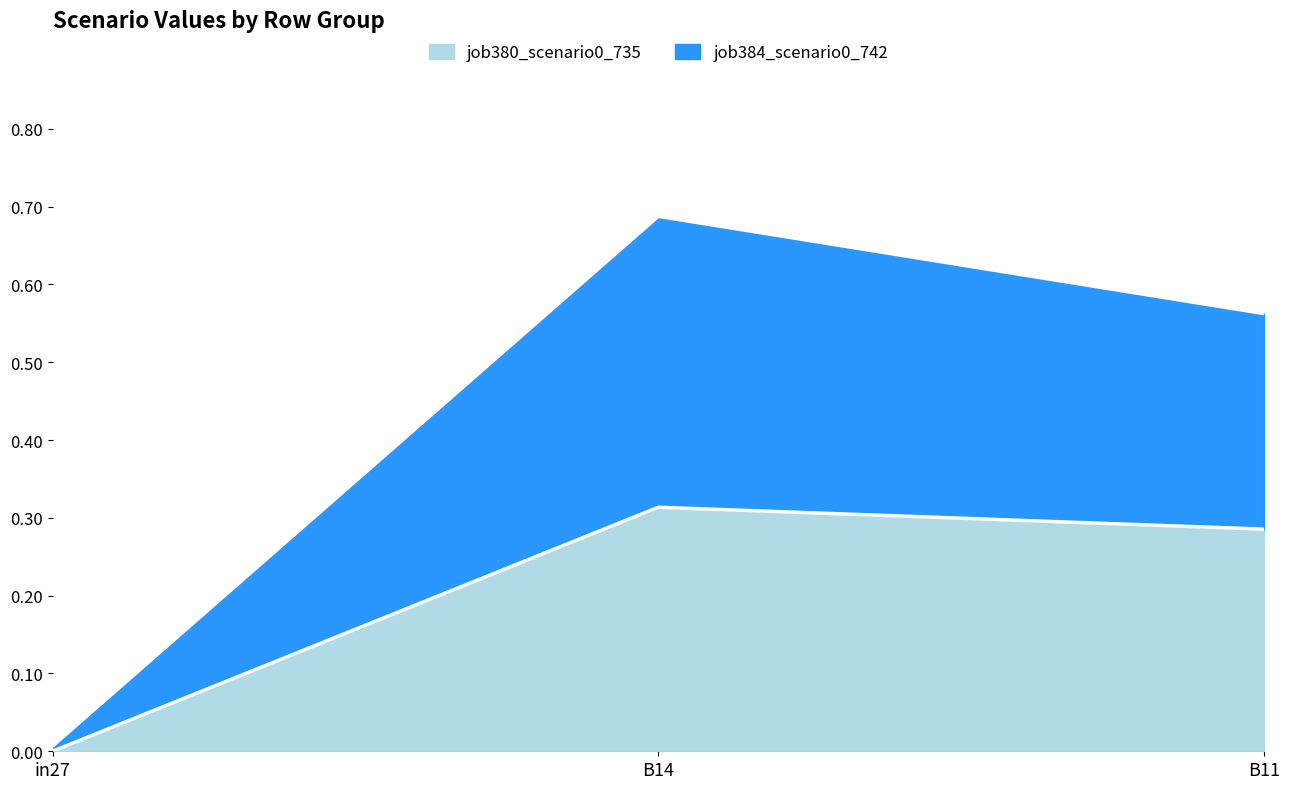

What is the maximum value shown in the chart?

0.7